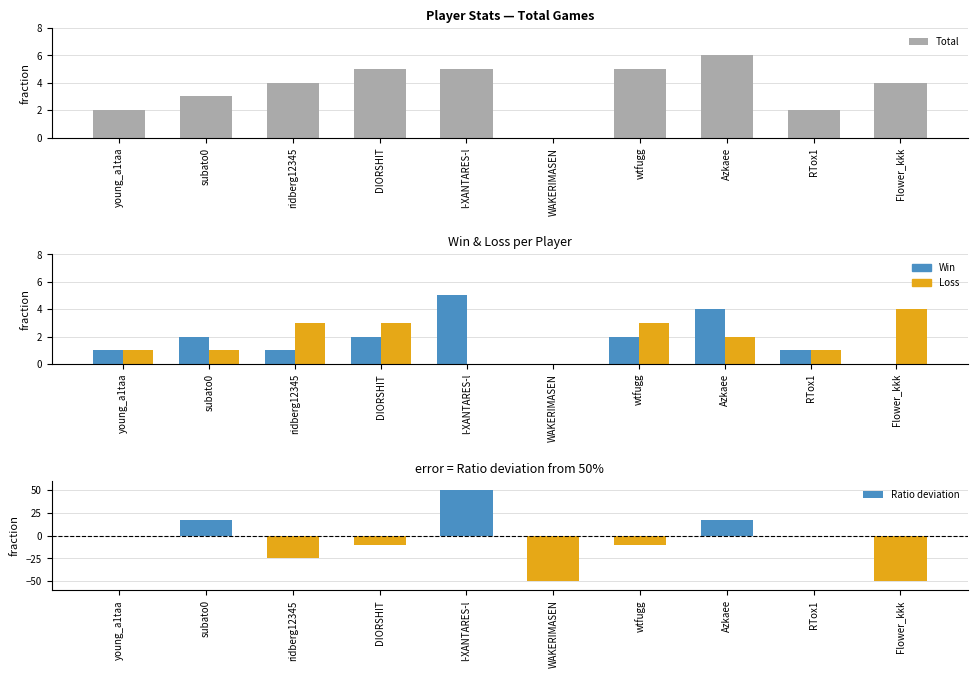

How many data points in Ratio deviation are above 0?

3